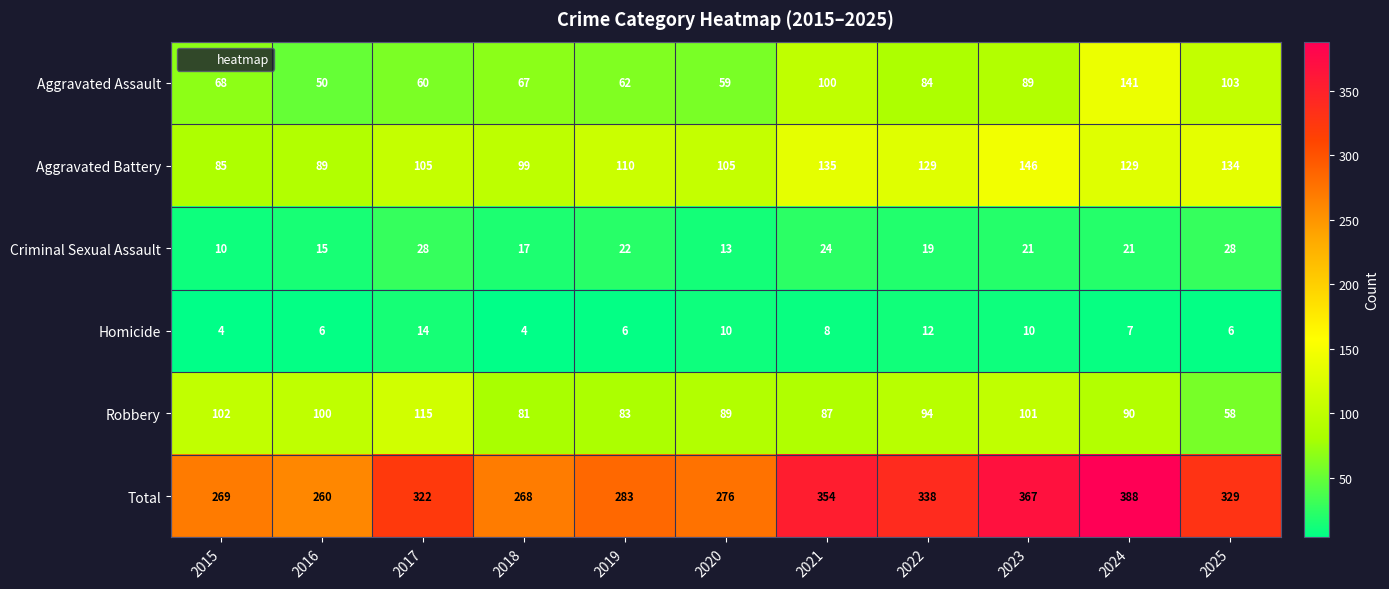

Rank the series at 2017 from lowest to highest value.

Homicide, Criminal Sexual Assault, Aggravated Assault, Aggravated Battery, Robbery, Total